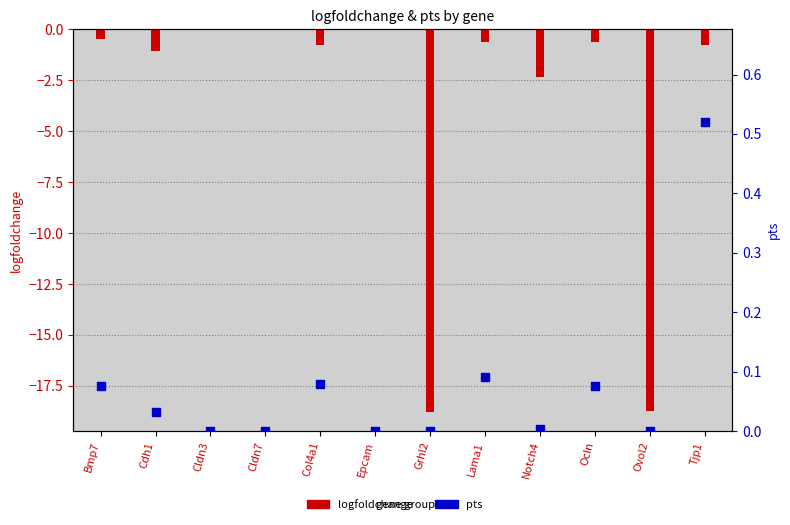

At how many categories does at least one series exceed -7?

12